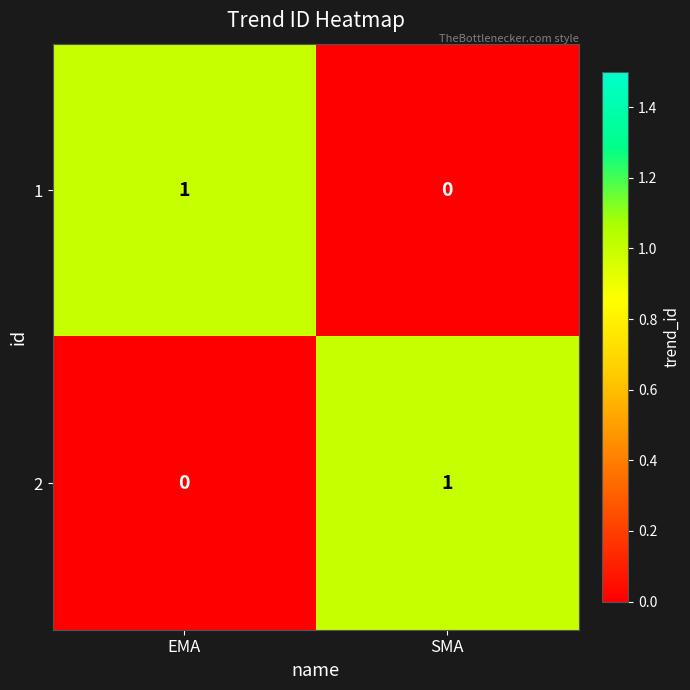

At which label does 1 reach its minimum?

SMA